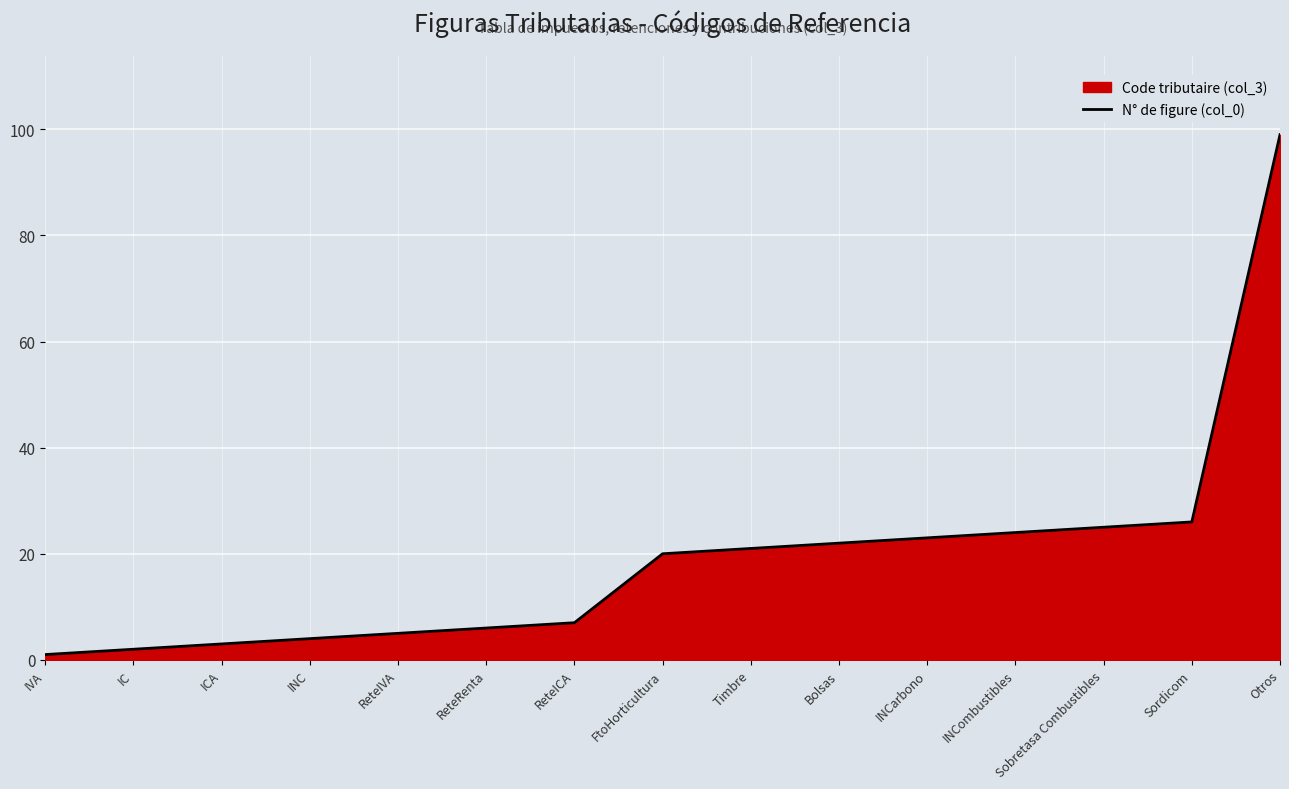

True or false: the data has more than 1 interior local peaks.

False